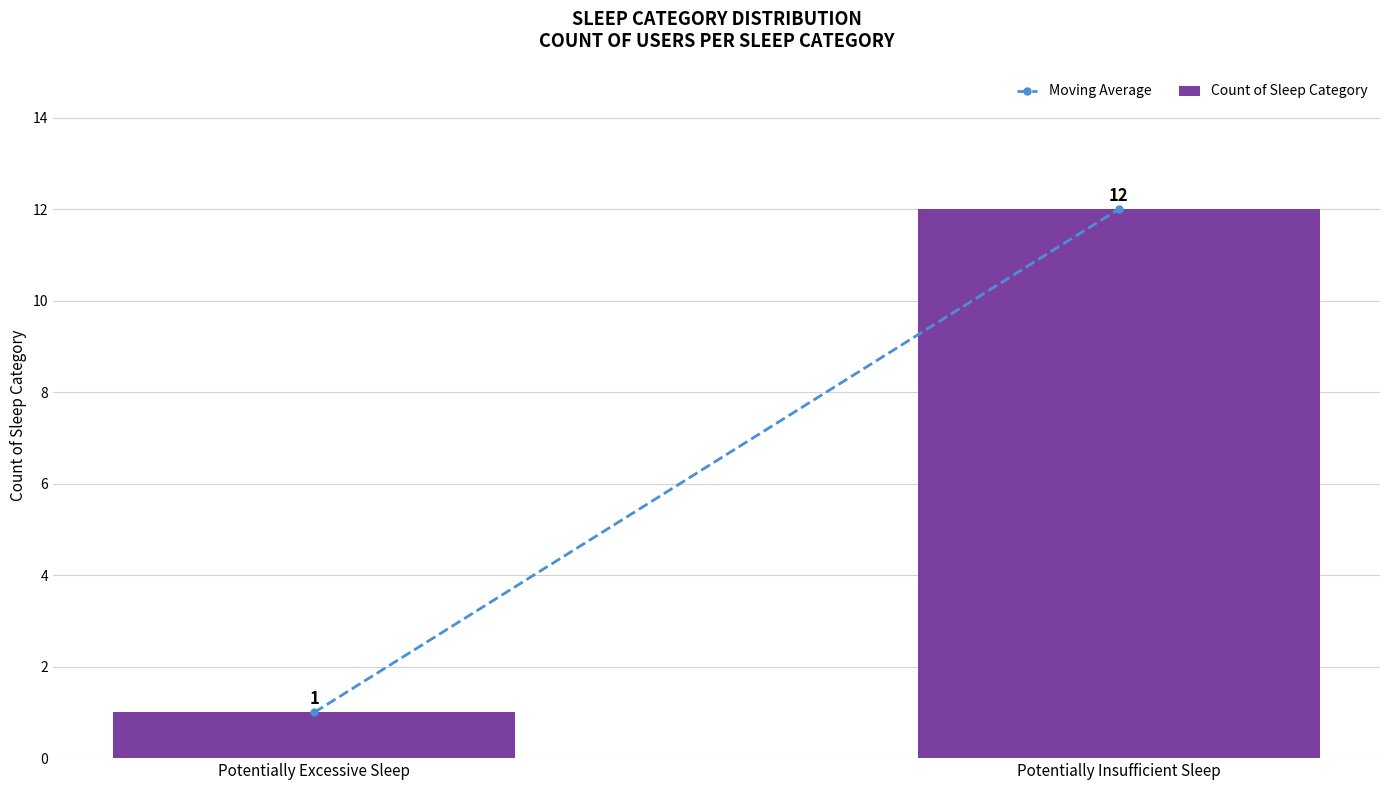

What position from the left is Potentially Insufficient Sleep?

2